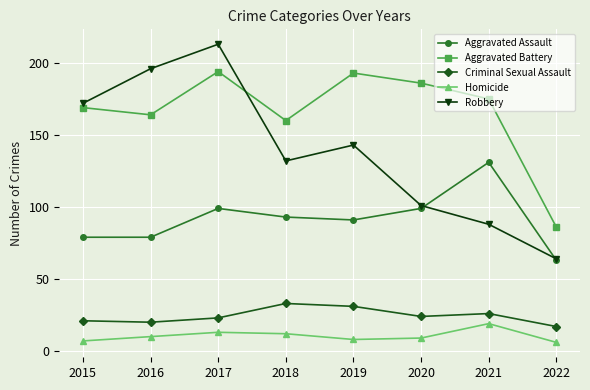

True or false: Criminal Sexual Assault and Robbery cross at least once.

False